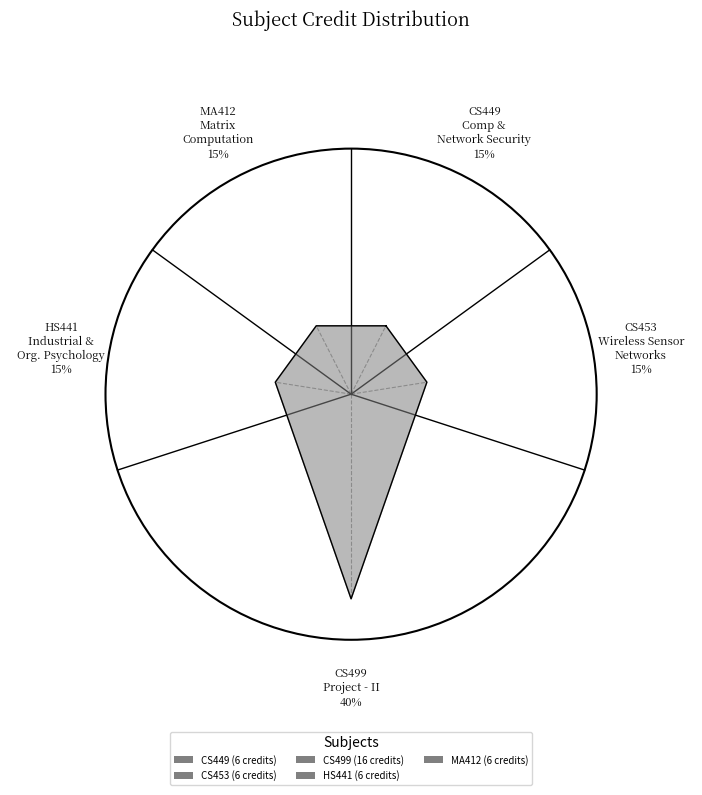

Count the number of slices in the pie.

5